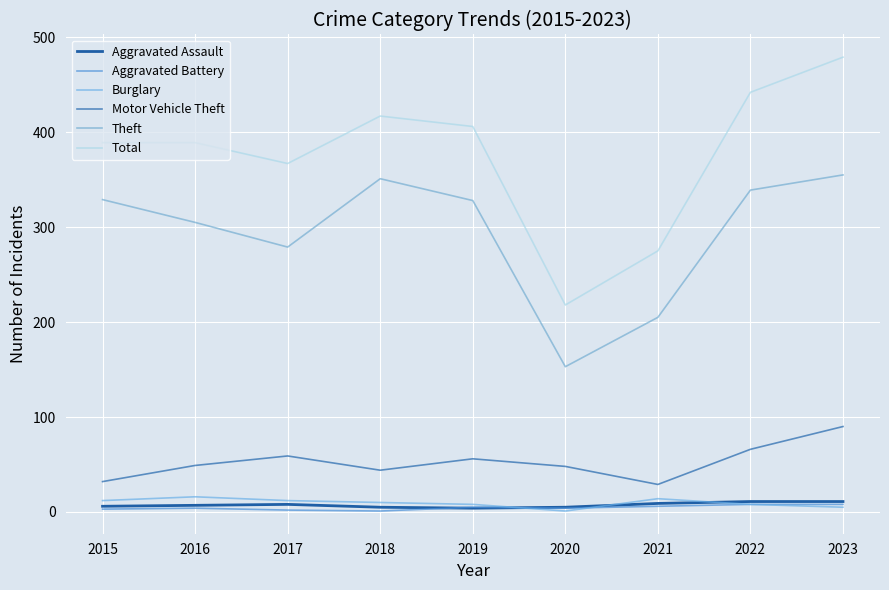

How many lines are shown in the chart?

6